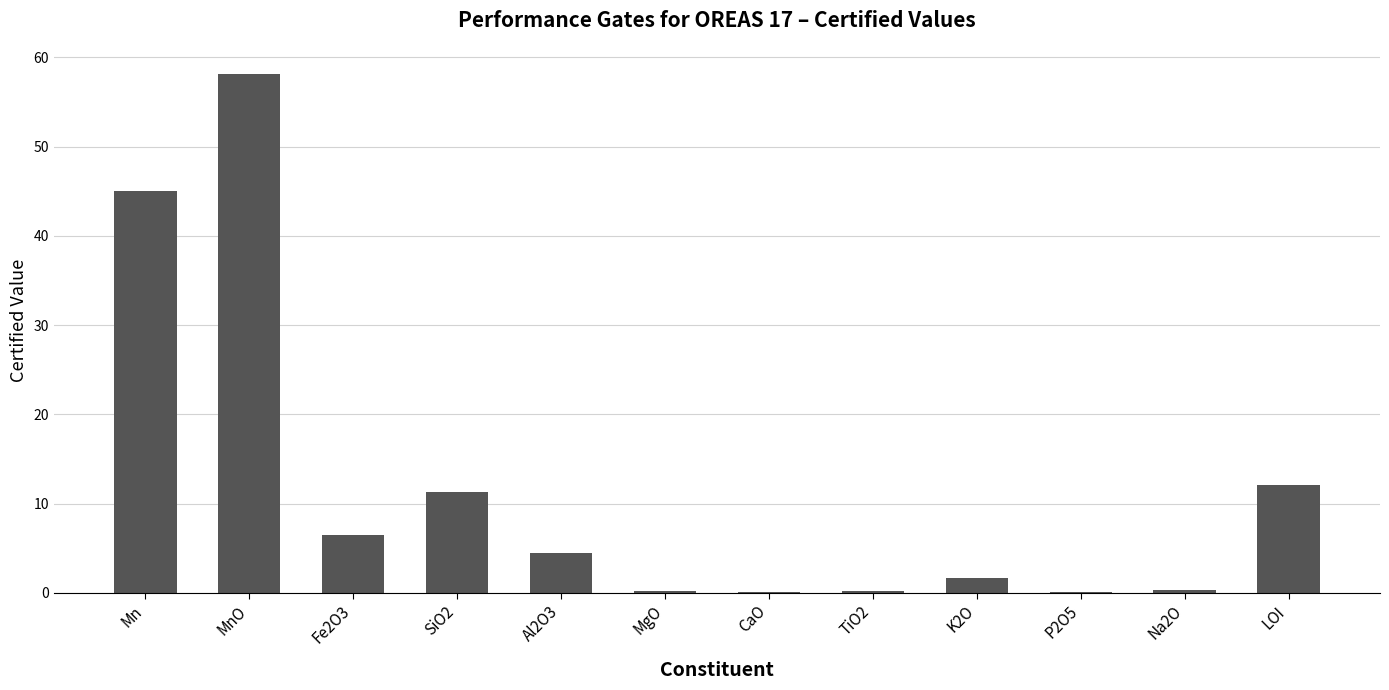

What is the change in value from SiO2 to Al2O3?

-6.9